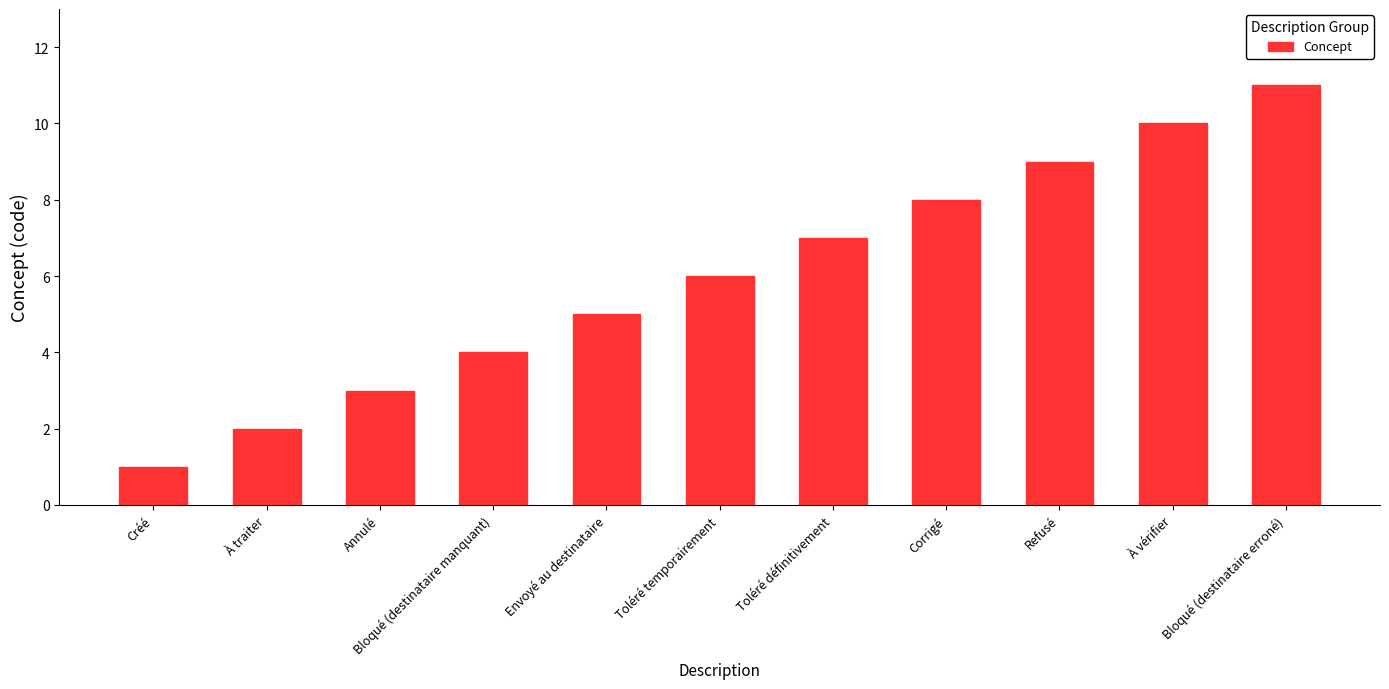

Reading left to right, extract all data points from this chart.

Créé=1	À traiter=2	Annulé=3	Bloqué (destinataire manquant)=4	Envoyé au destinataire=5	Toléré temporairement=6	Toléré définitivement=7	Corrigé=8	Refusé=9	À vérifier=10	Bloqué (destinataire erroné)=11